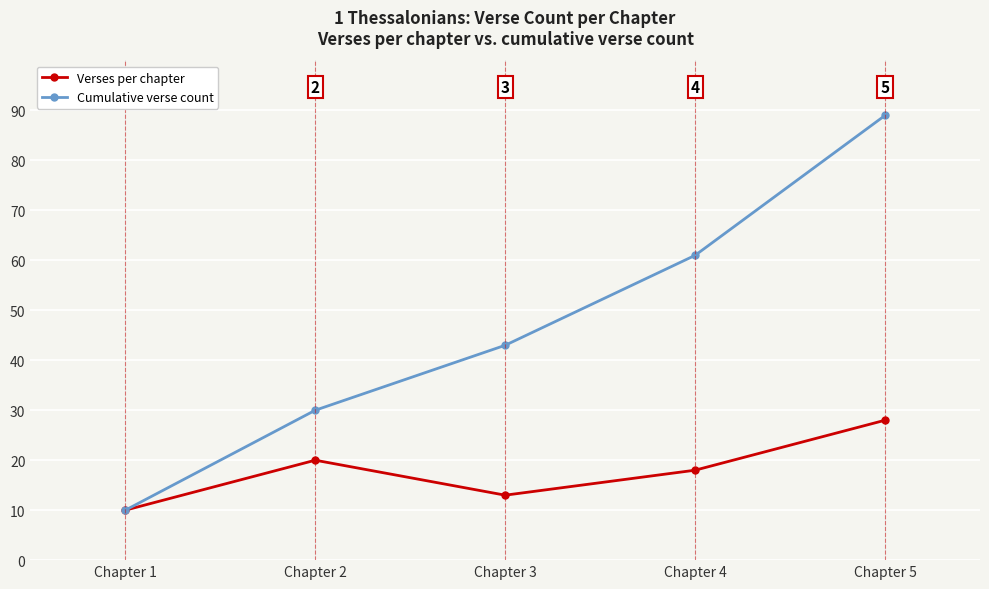

At how many categories does at least one series exceed 20?

4